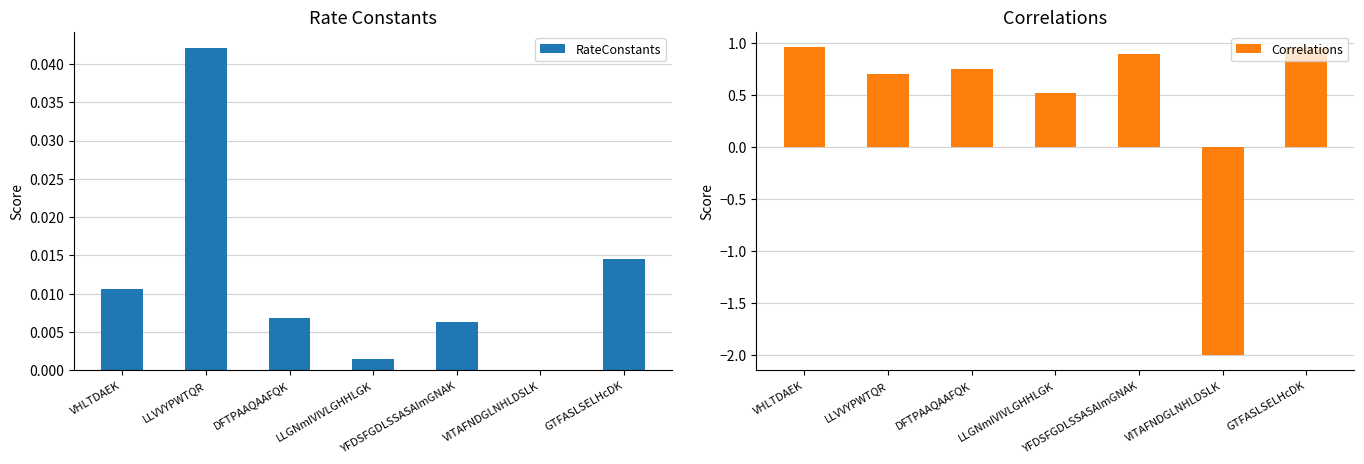

How many series are shown in this chart?

2